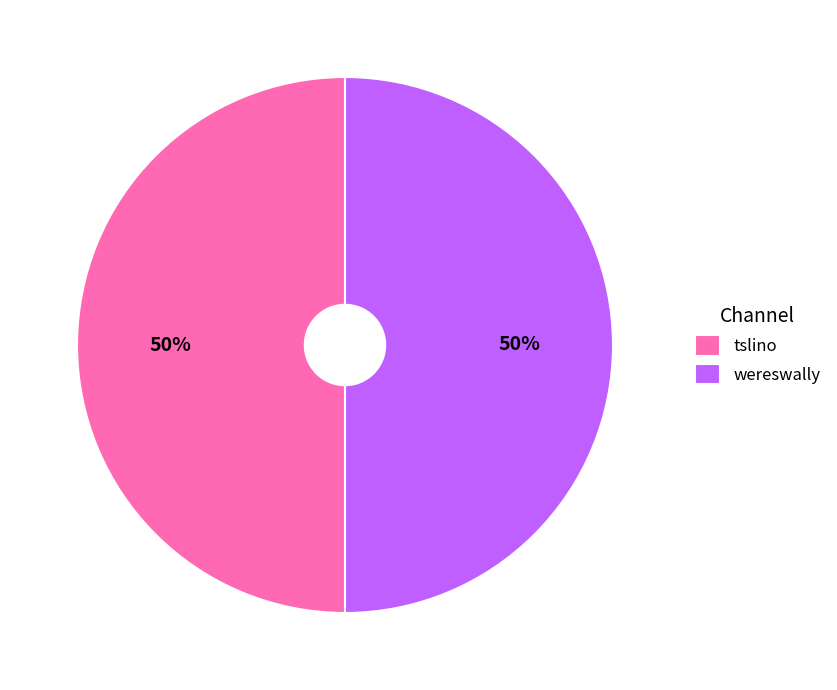

How many slices are in this pie chart?

2